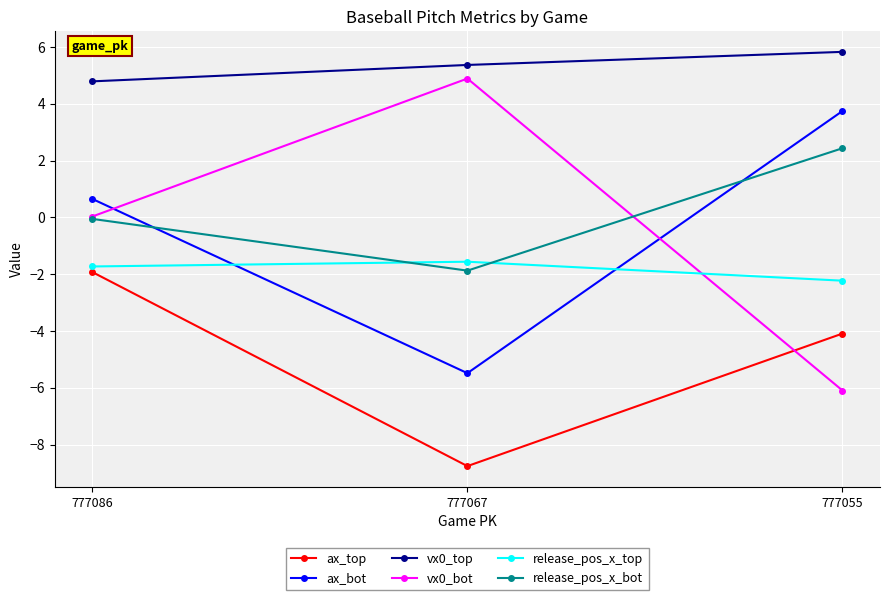

What is the sum of all vx0_top values?

16.0